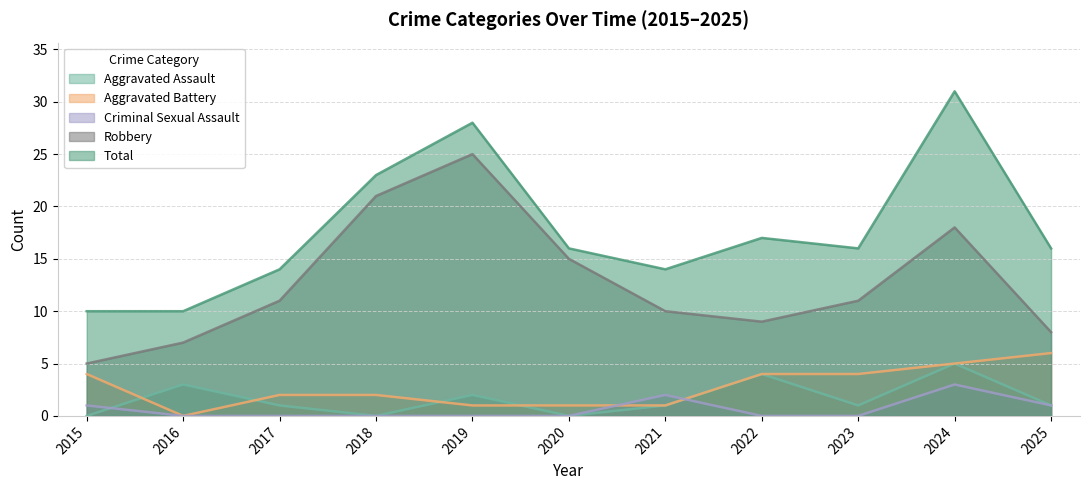

At which category does the chart reach its minimum across all series?

2015